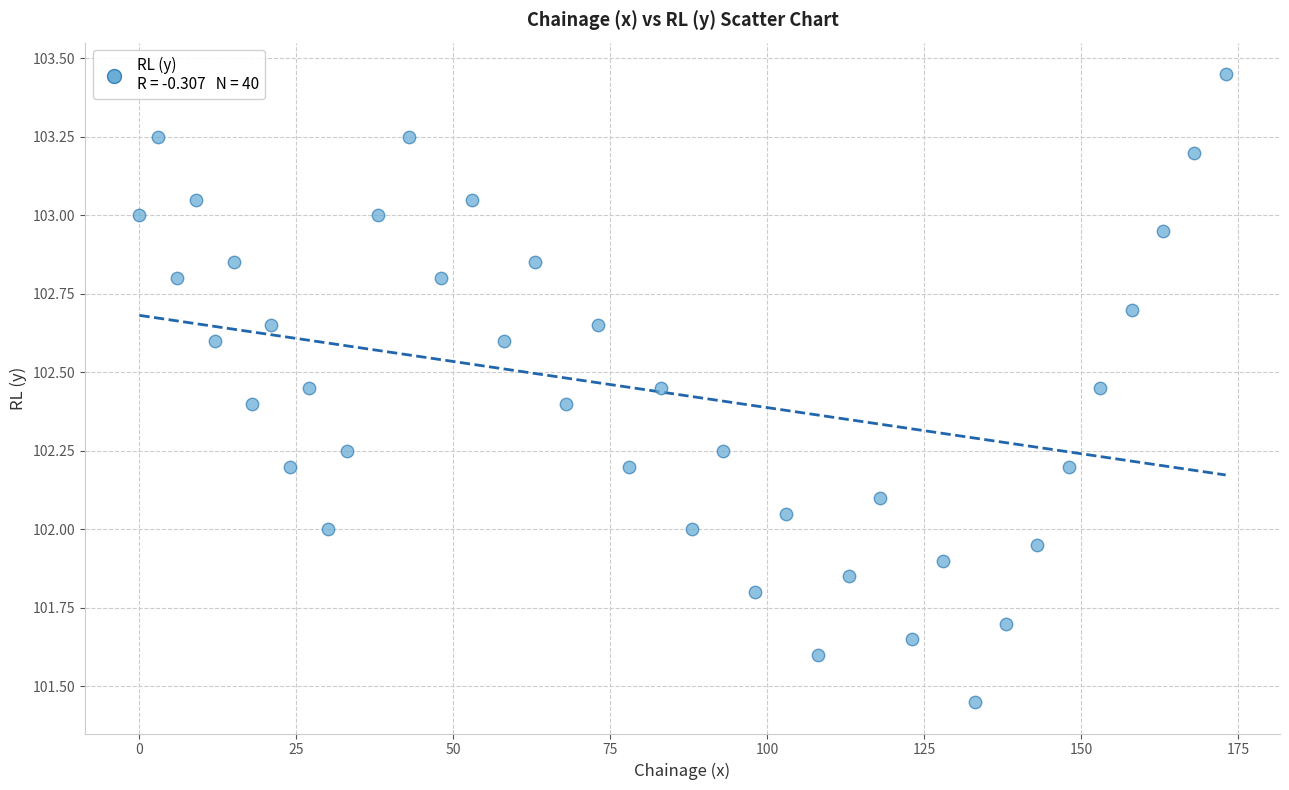

What is the range of Y values (max minus min)?

2.0